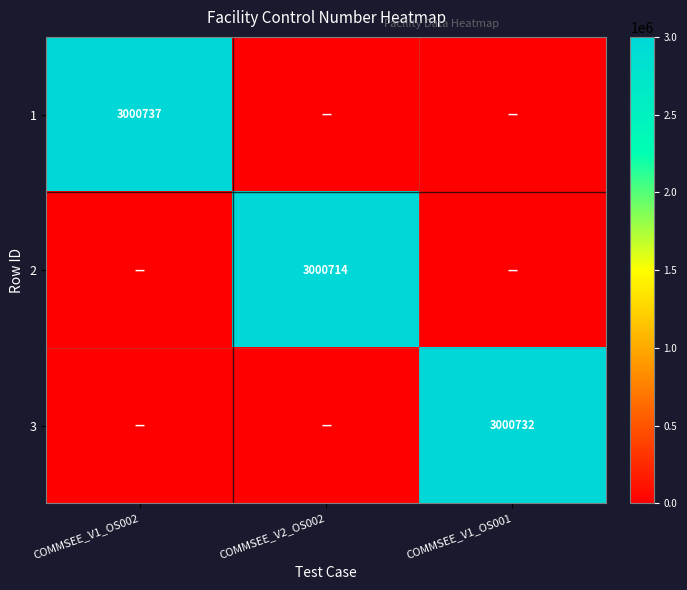

What is the sum of all 2 values?

3000714